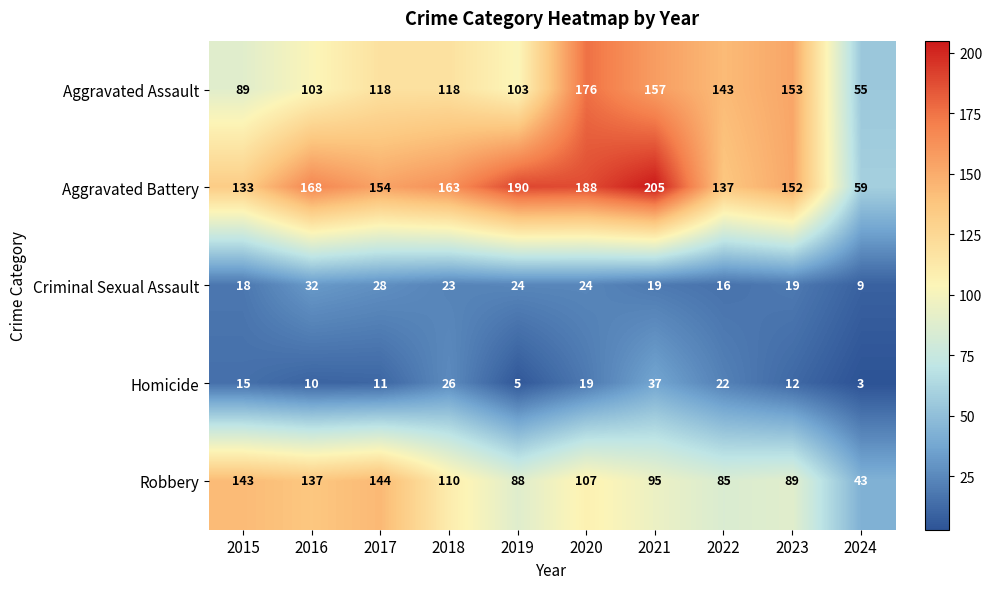

What is the greatest value displayed?

205